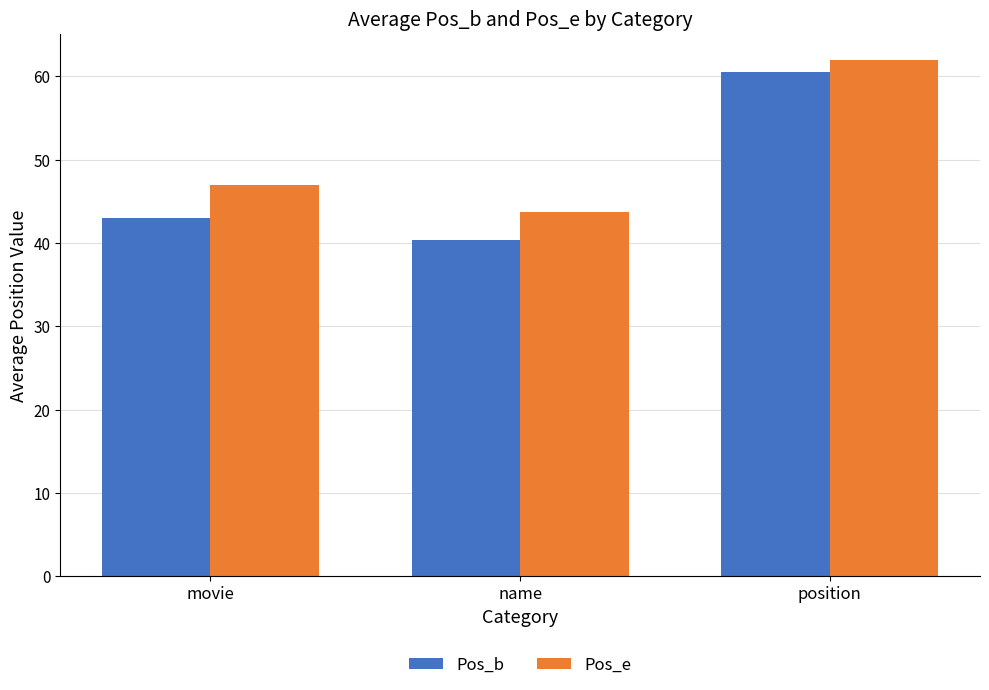

What is the difference between the maximum and minimum values in the Pos_e series?

18.3